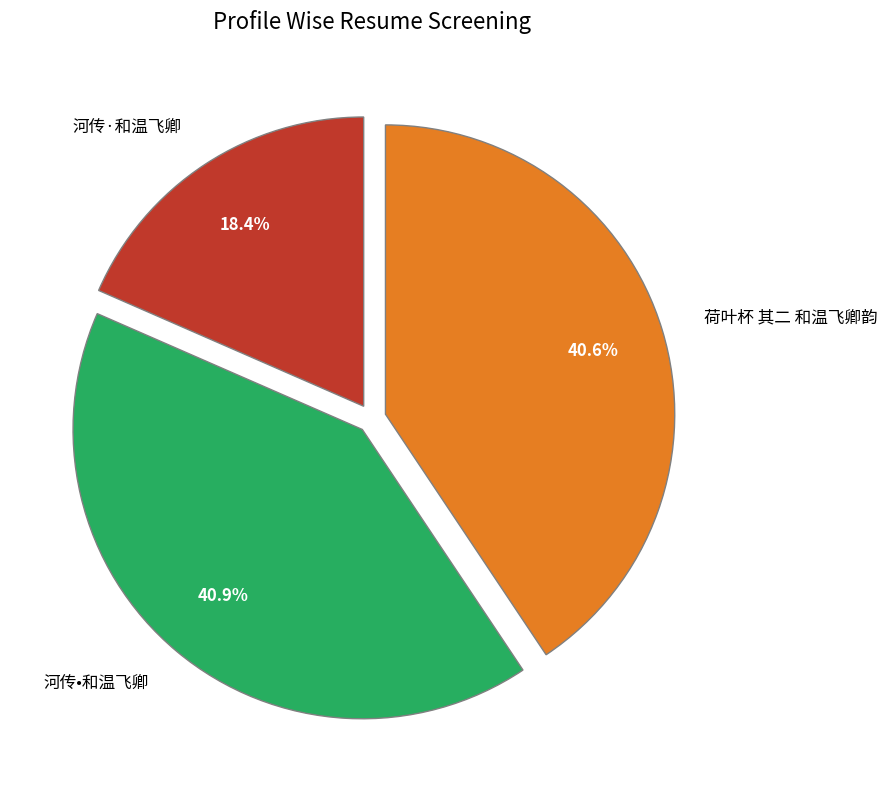

Does any single category account for the majority?

No